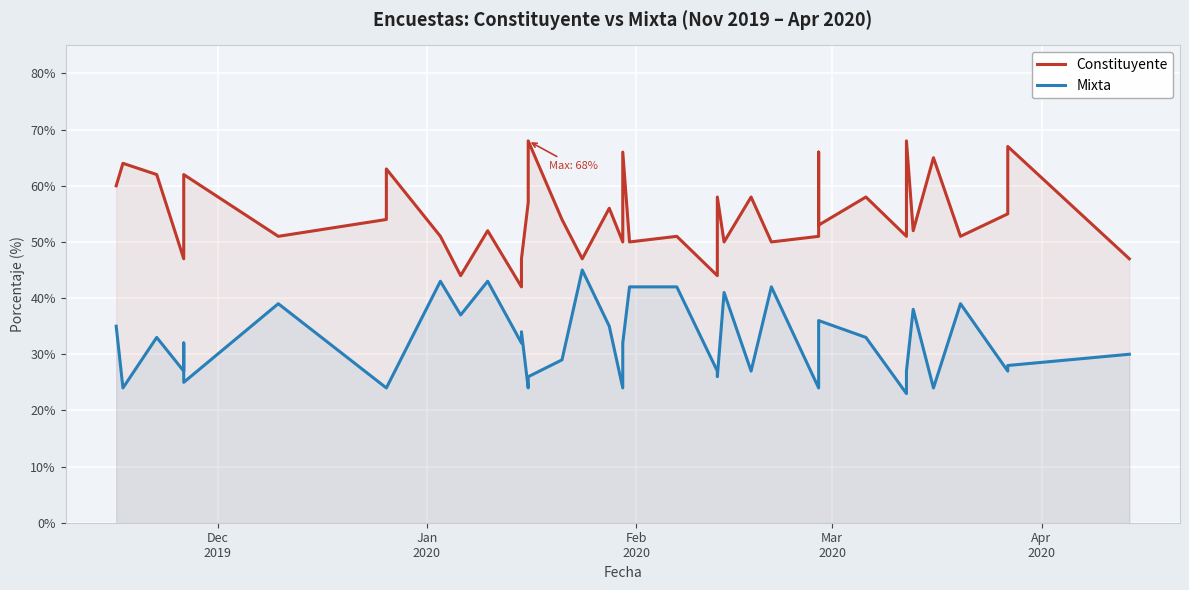

At which label does Mixta first exceed 32?

Dec
2019